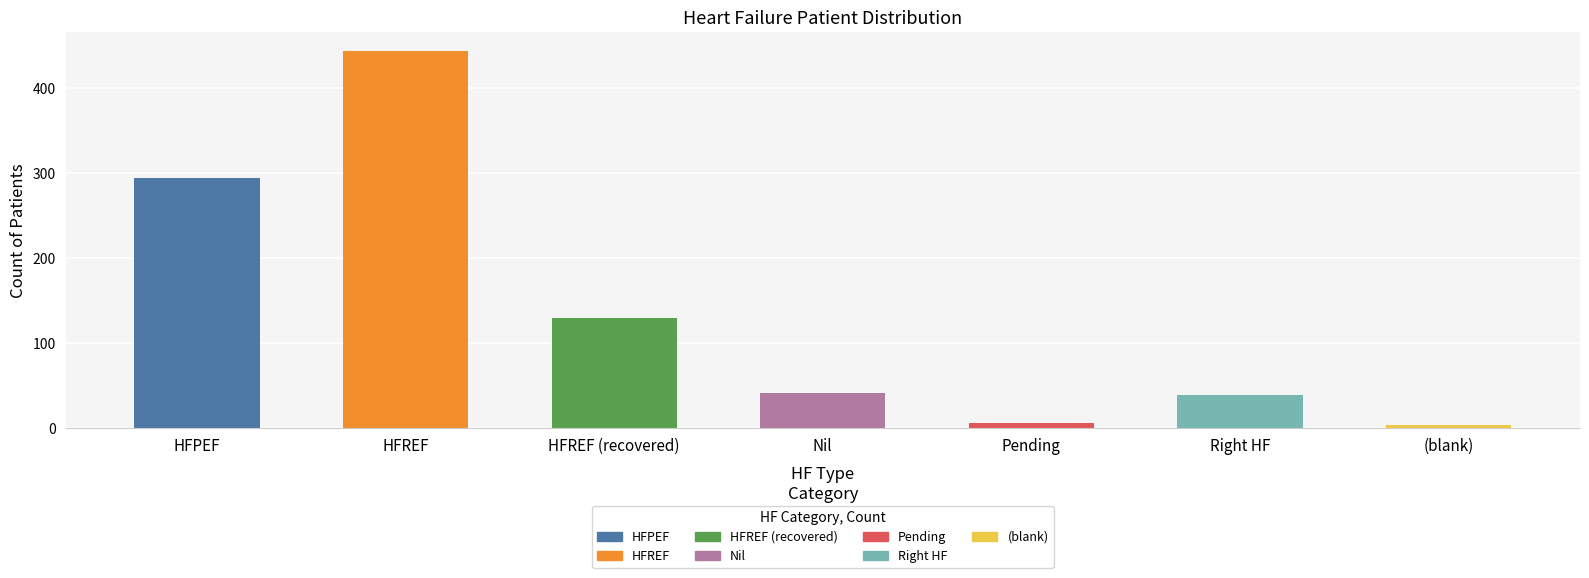

The value at (blank) is 3. True or false?

True